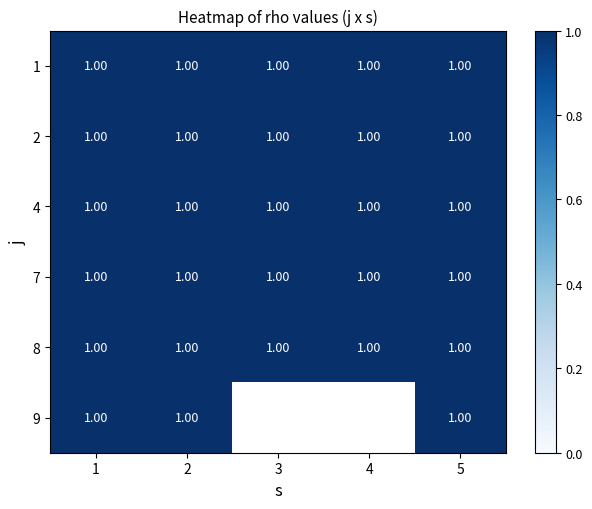

At which label does 7 reach its minimum?

1